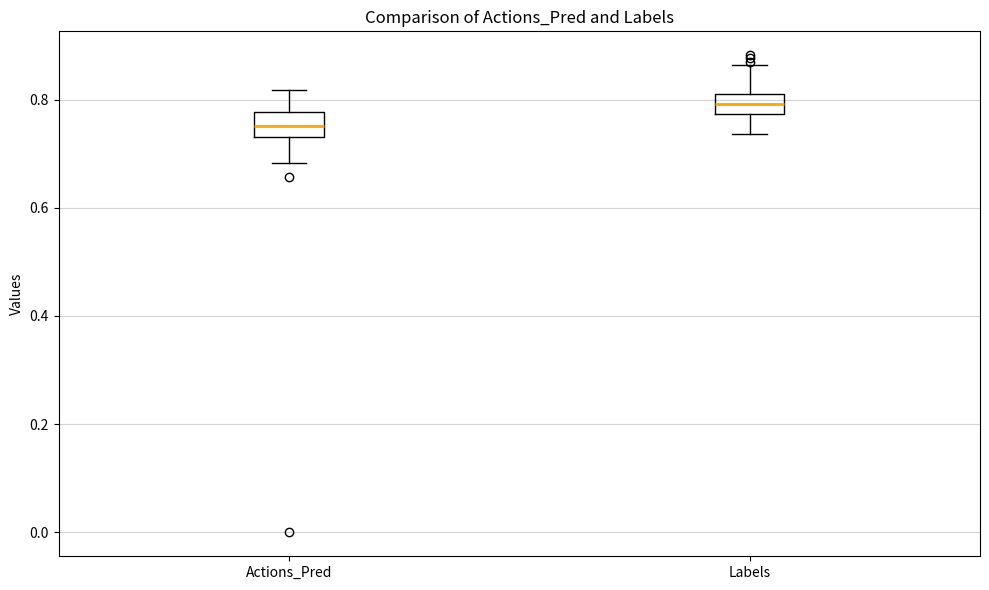

Reading left to right, read every box against the y-axis: the position of its median line, the range the box covers, and the ends of its whiskers. The values are not printed on the chart, so give them approximately, as read against the axis.

Actions_Pred: median 0.76, box 0.72 to 0.78, whiskers 0.68 to 0.82
Labels: median 0.80, box 0.78 to 0.82, whiskers 0.74 to 0.86